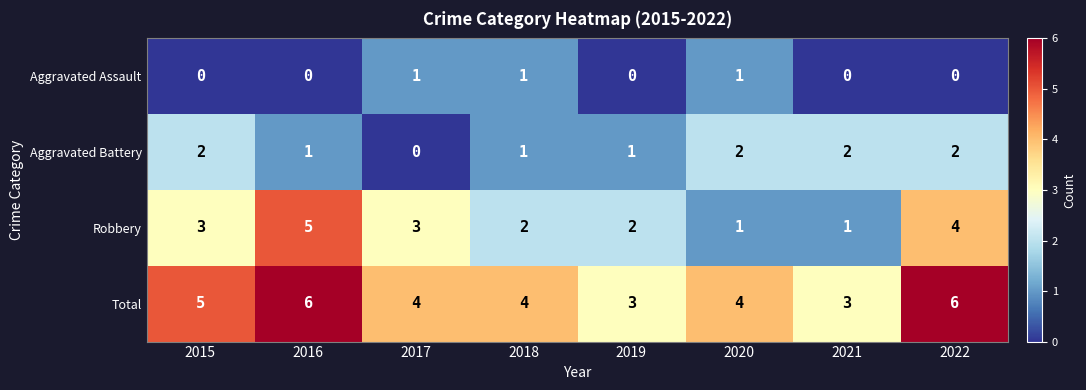

At how many categories does at least one series exceed 2?

8